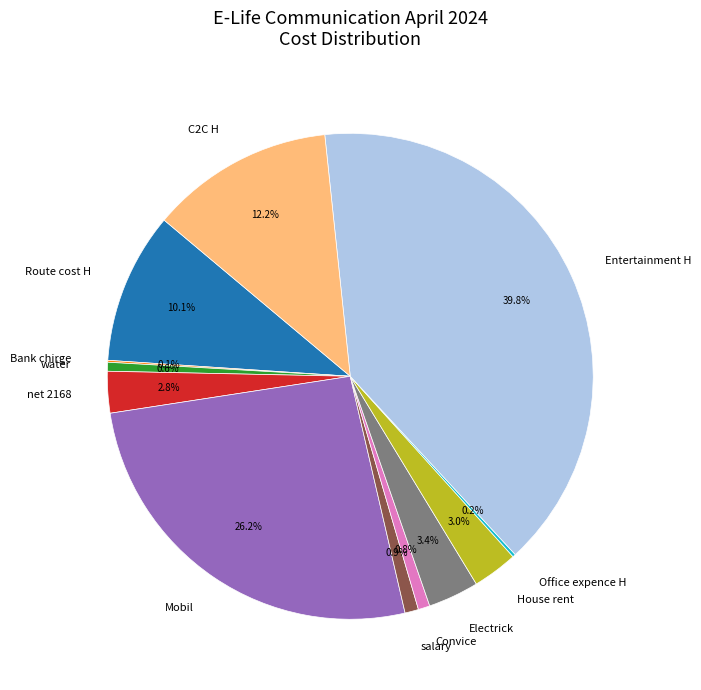

Which has a higher value, C2C H or Route cost H?

C2C H